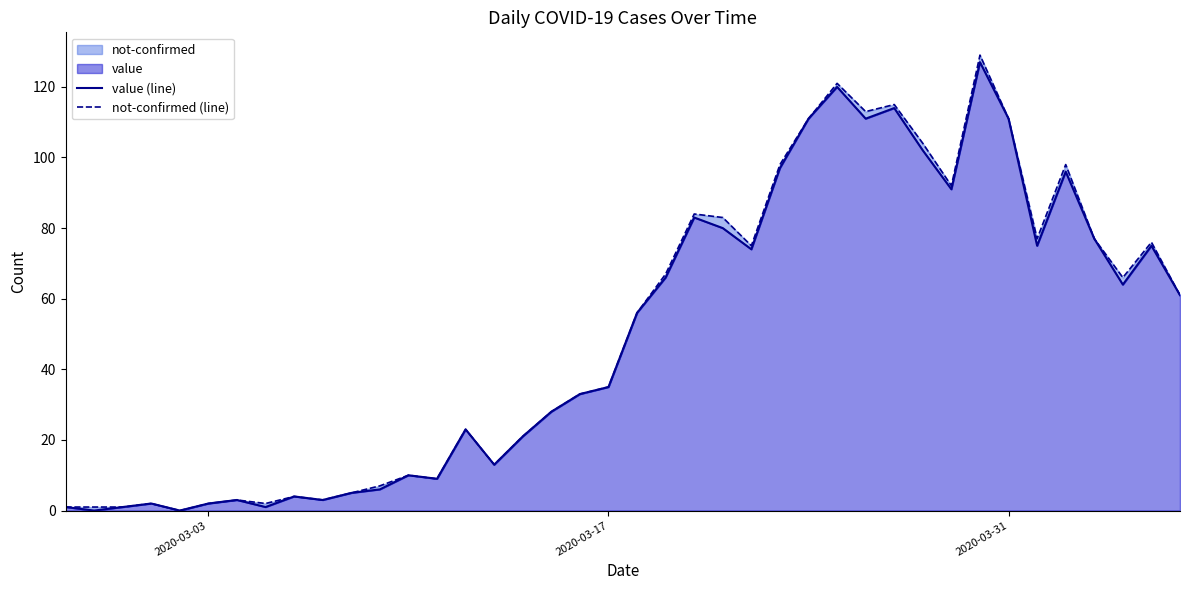

What is the difference between the maximum and minimum values in the not-confirmed (line) series?

129